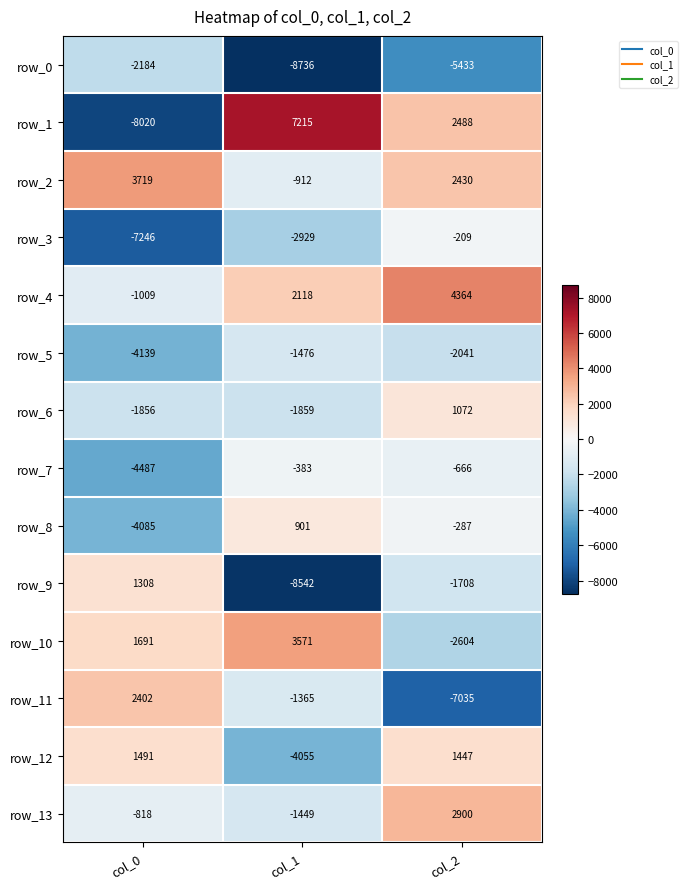

How many data points does each series have?

3